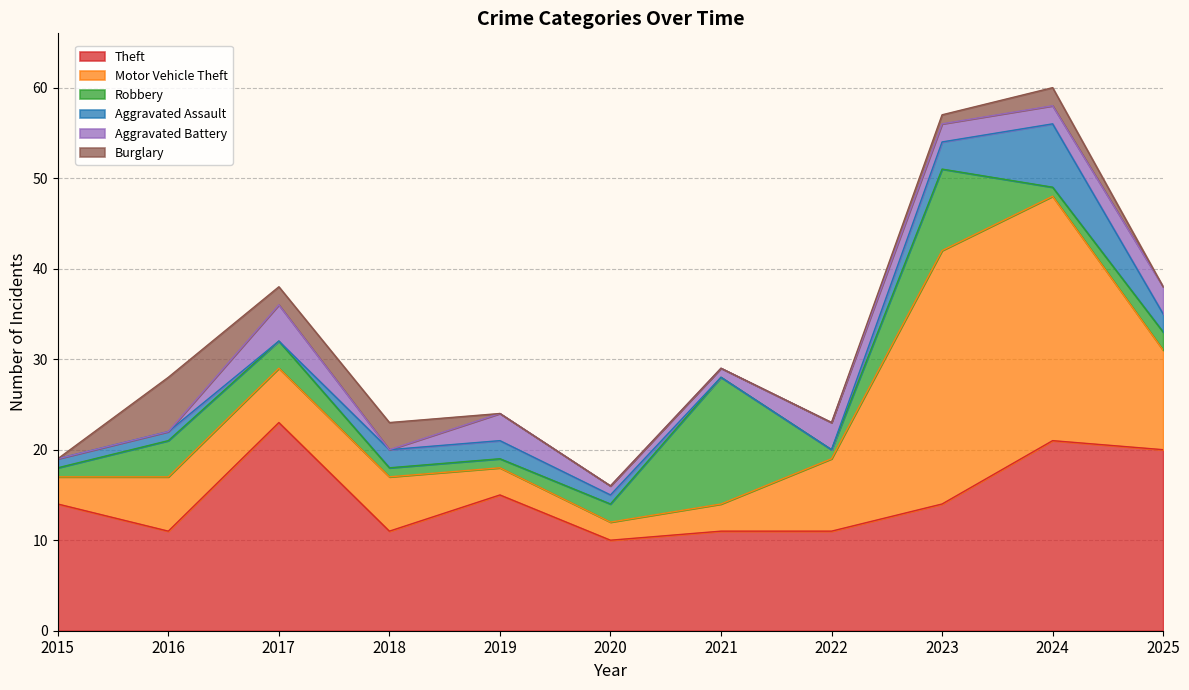

What is the value of the Theft point at the 1st from the left?

14